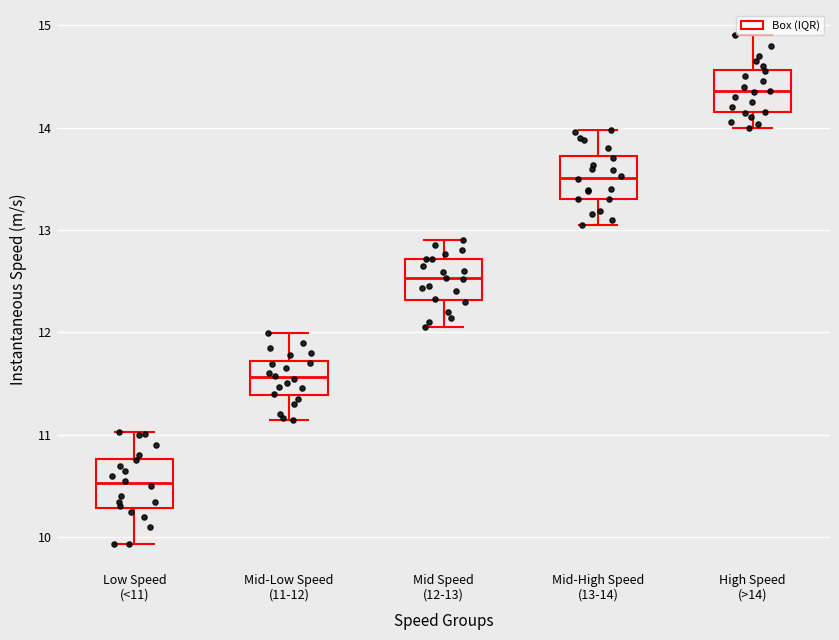

Where does the lower whisker of the box for Mid-Low Speed (11-12) end on the y-axis? The values are not printed on the chart, so give them approximately, as read against the axis.

11.1